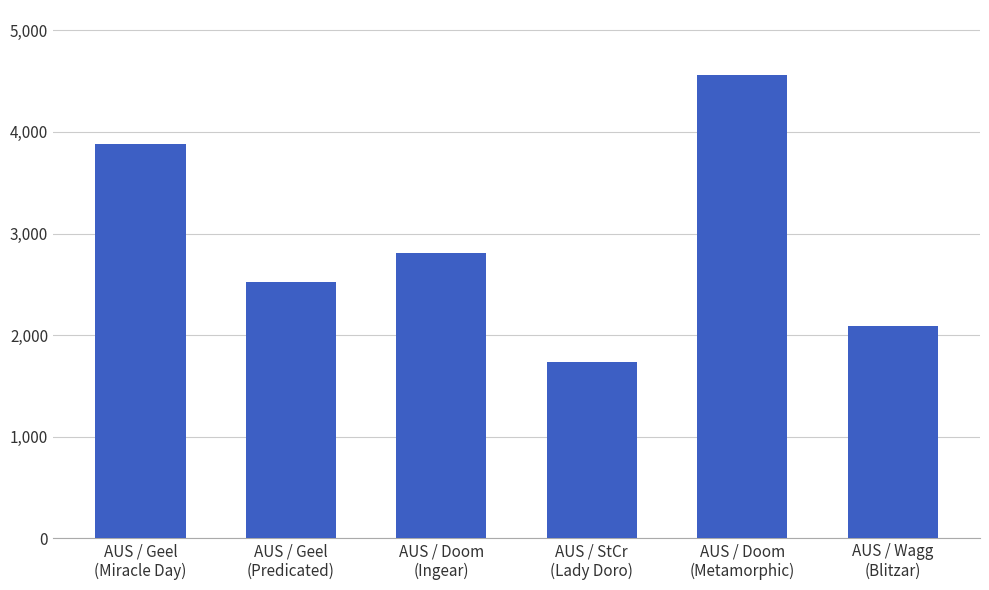

What is the label of the 1st bar from the right?

AUS / Wagg
(Blitzar)